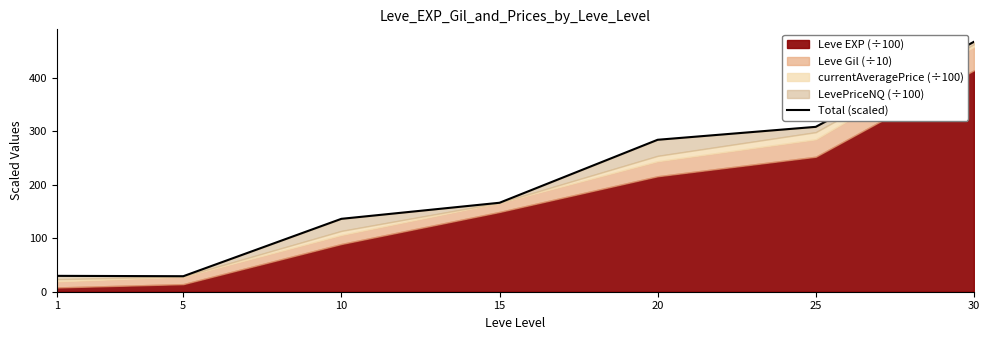

How many data points are above 166?

4